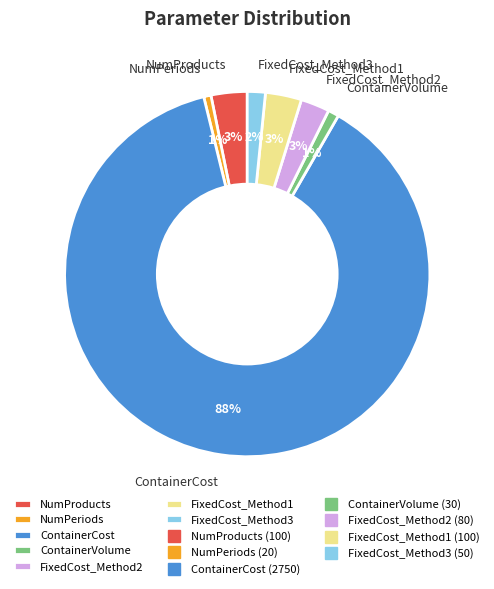

To the nearest percent, what portion does NumPeriods represent?

1%